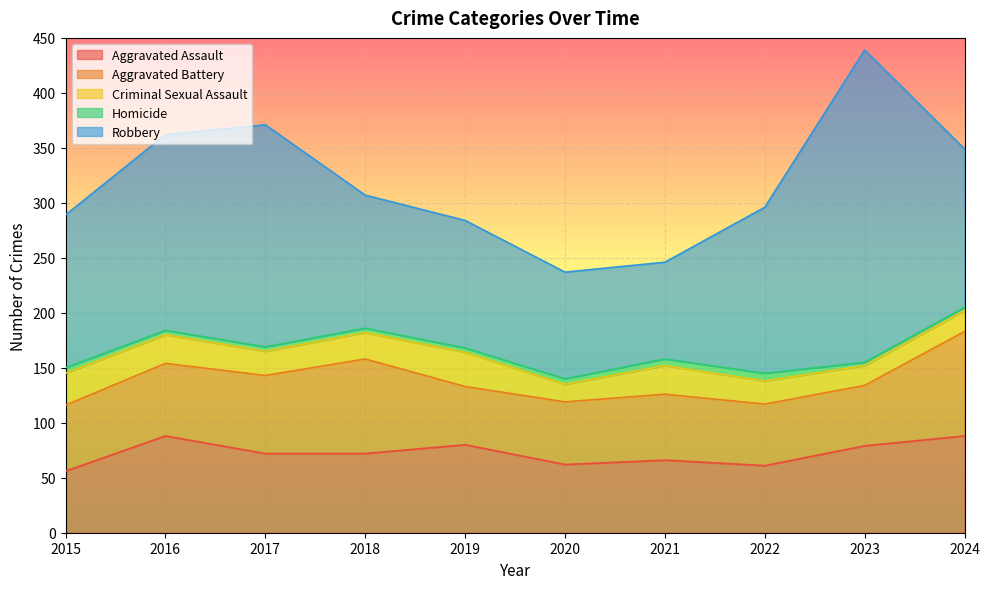

What is the total value across all series at 2016?

362